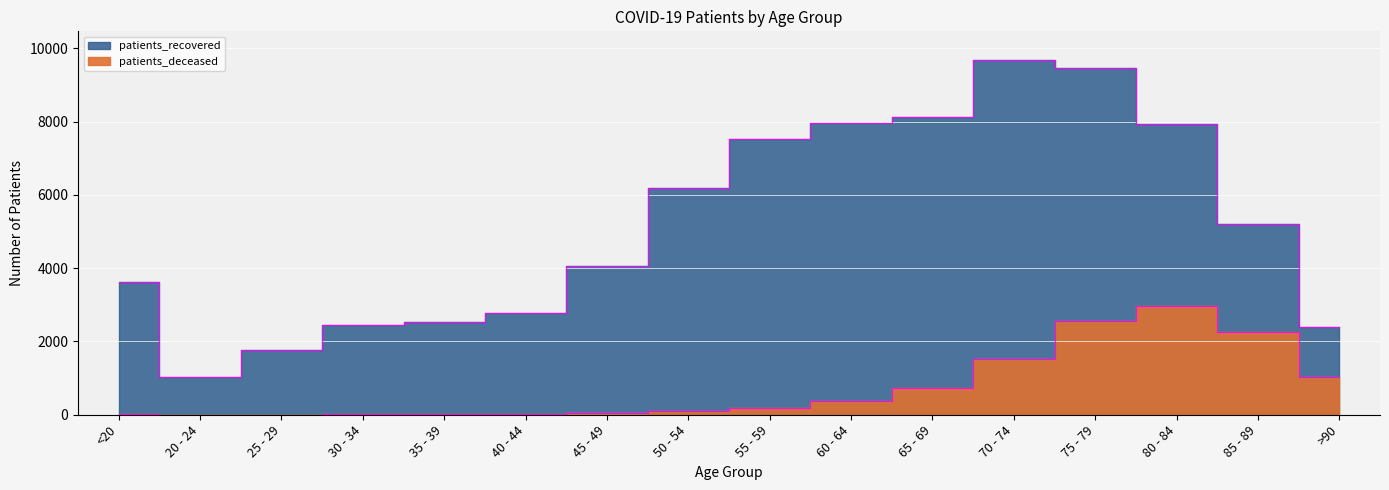

The patients_recovered series shows 10016 at 55 - 59. True or false?

False